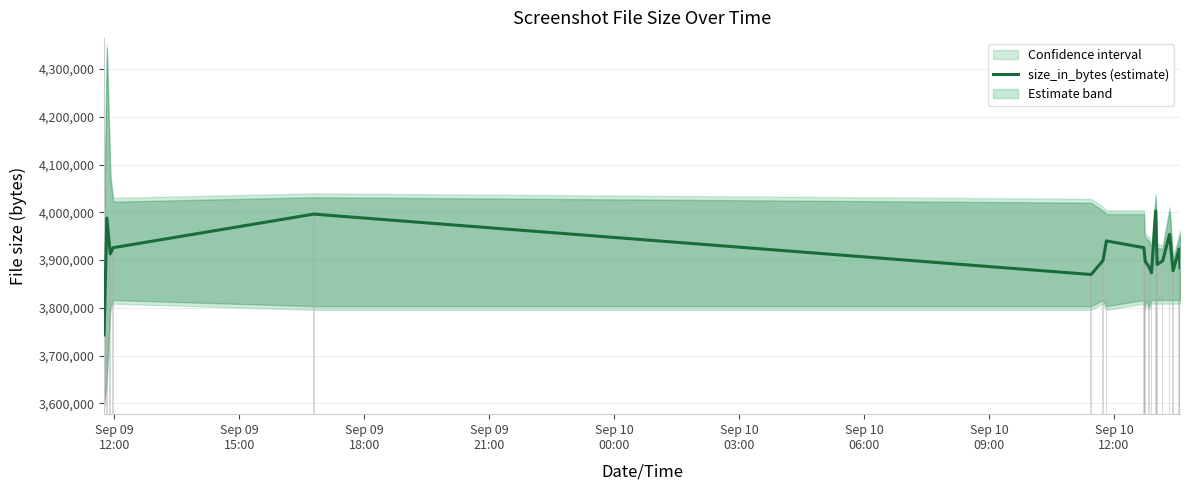

Count the number of categories in the chart.

20